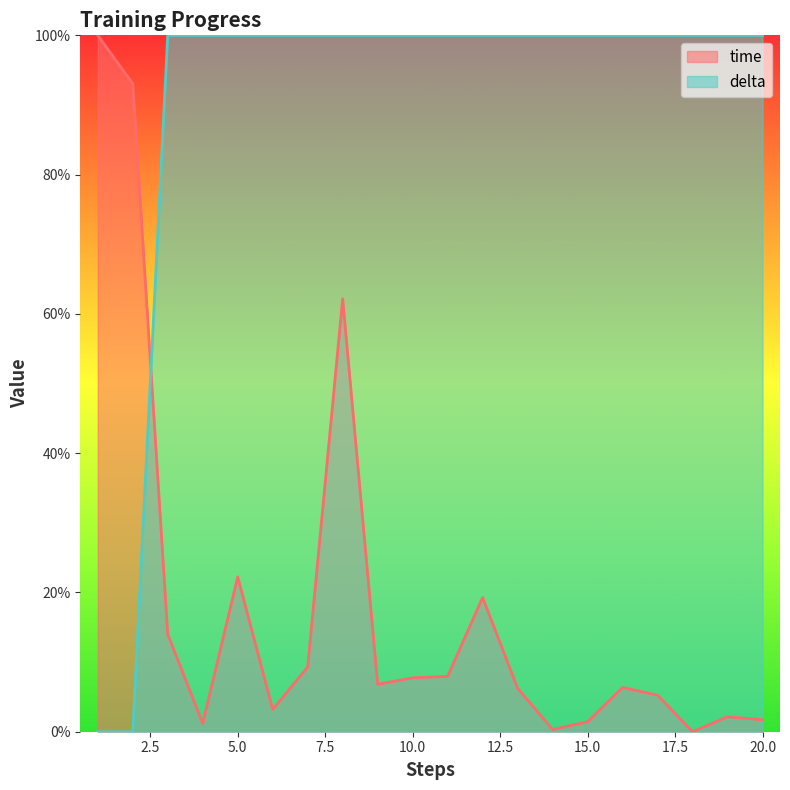

How many values in the time series are below 6?

8